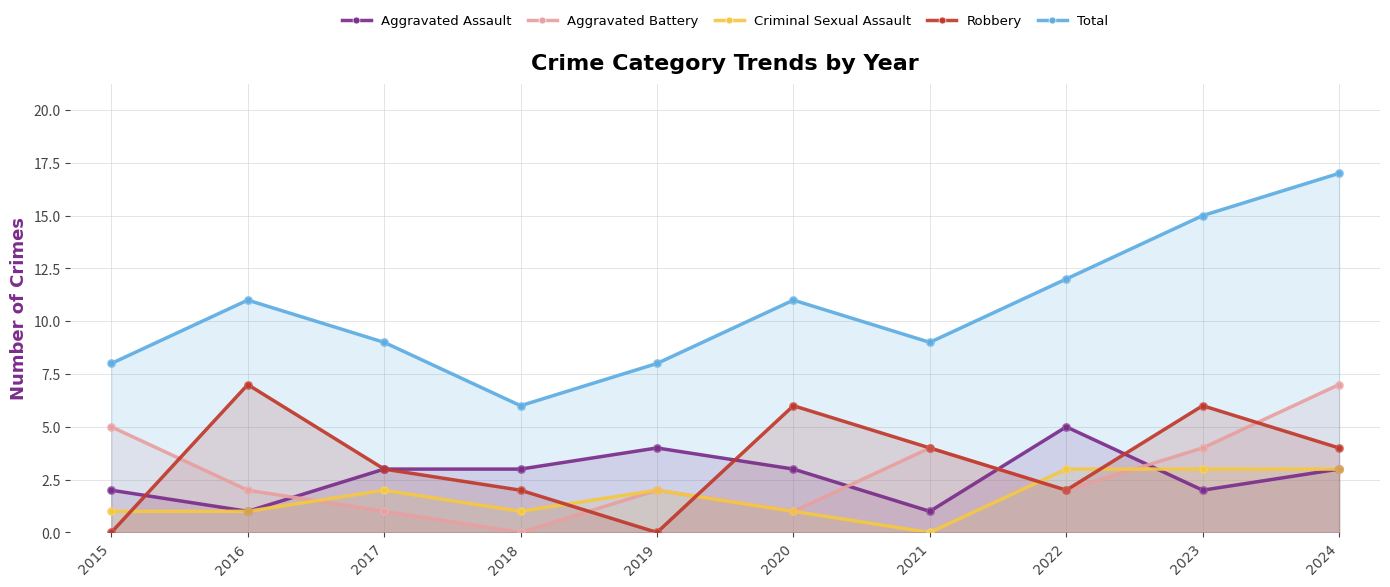

Is the value of Total at 2020 greater than the value of Criminal Sexual Assault at 2020?

Yes